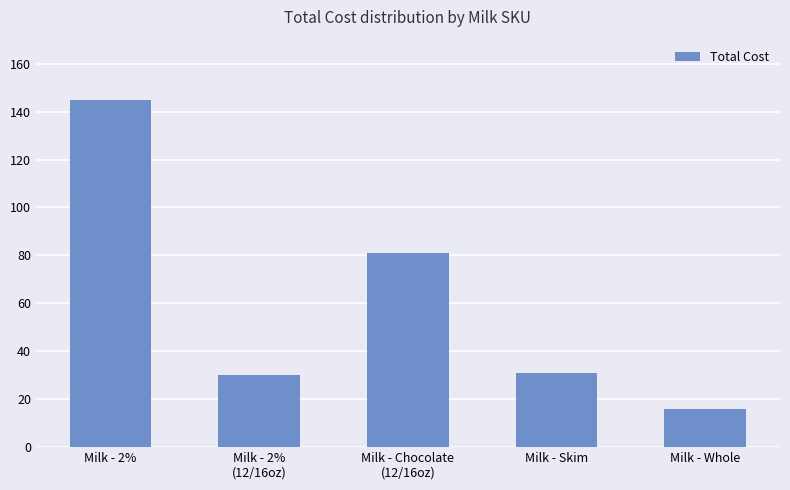

True or false: the data shows 81.0 at Milk - Chocolate
(12/16oz).

True